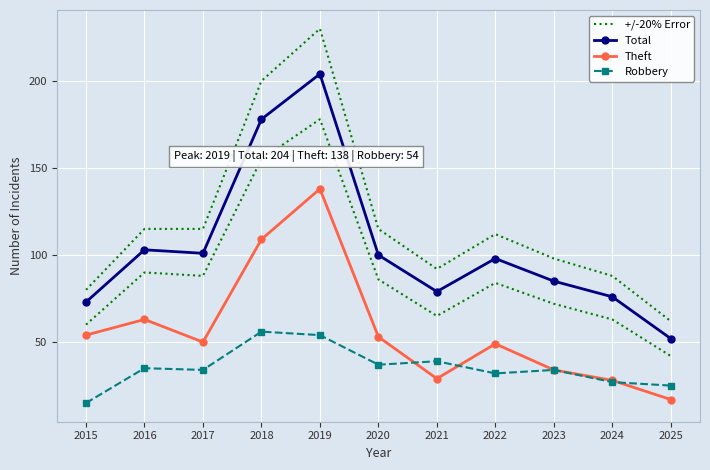

What is the value of the Theft point at the 7th from the left?

29